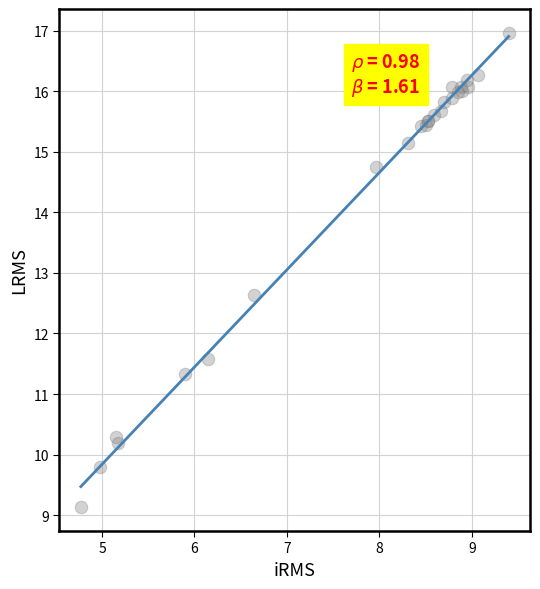

What Y value in the scatter plot is closest to 13?

12.6